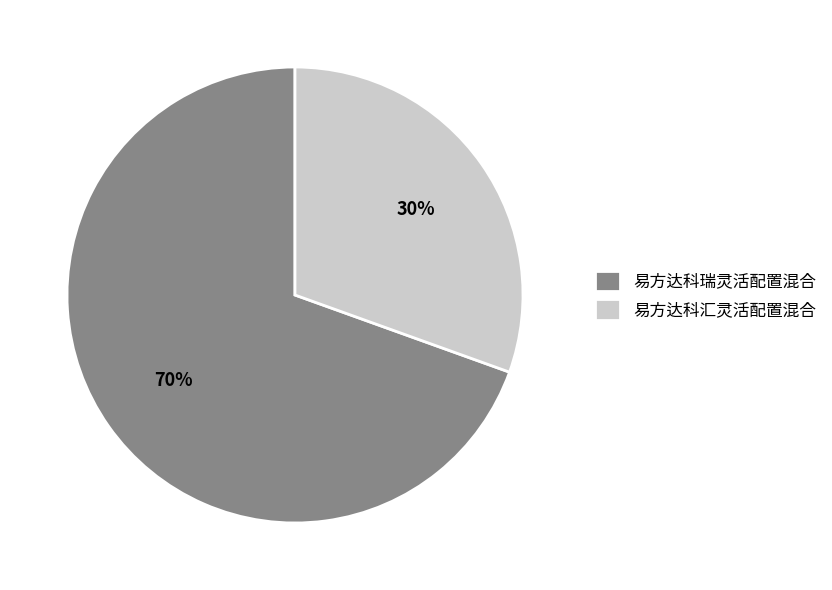

To the nearest percent, what portion does 易方达科瑞灵活配置混合 represent?

70%